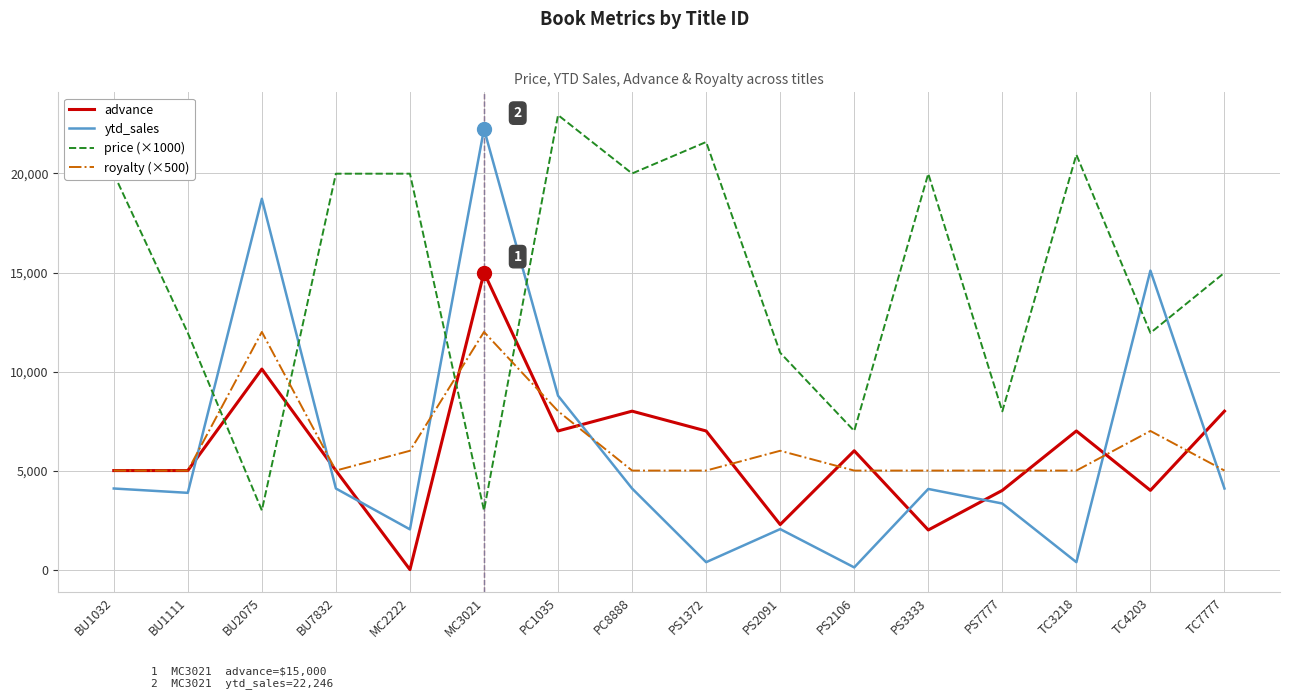

What is the highest value of the advance series?

15000